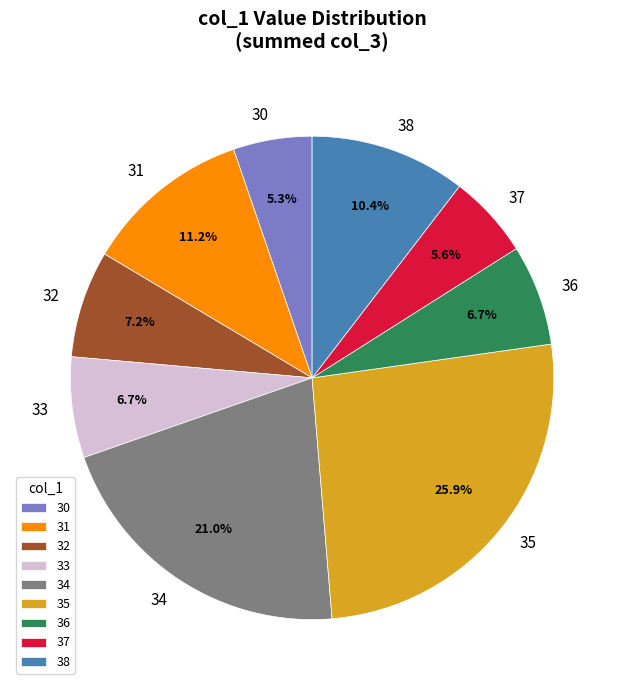

To the nearest percent, what is the combined percentage of 33 and 37?

12%